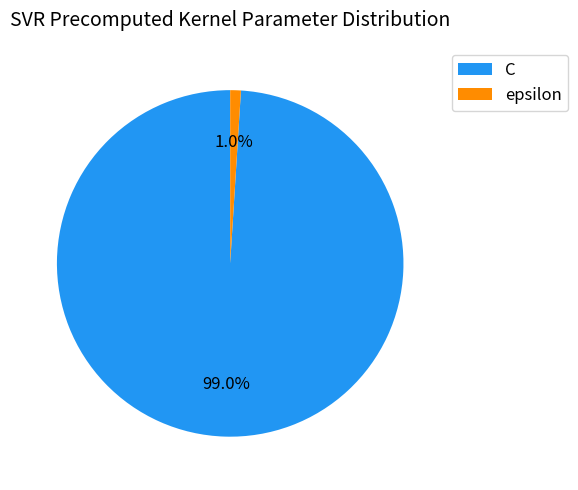

To the nearest percent, what is the difference between the largest and smallest slice percentages?

98%